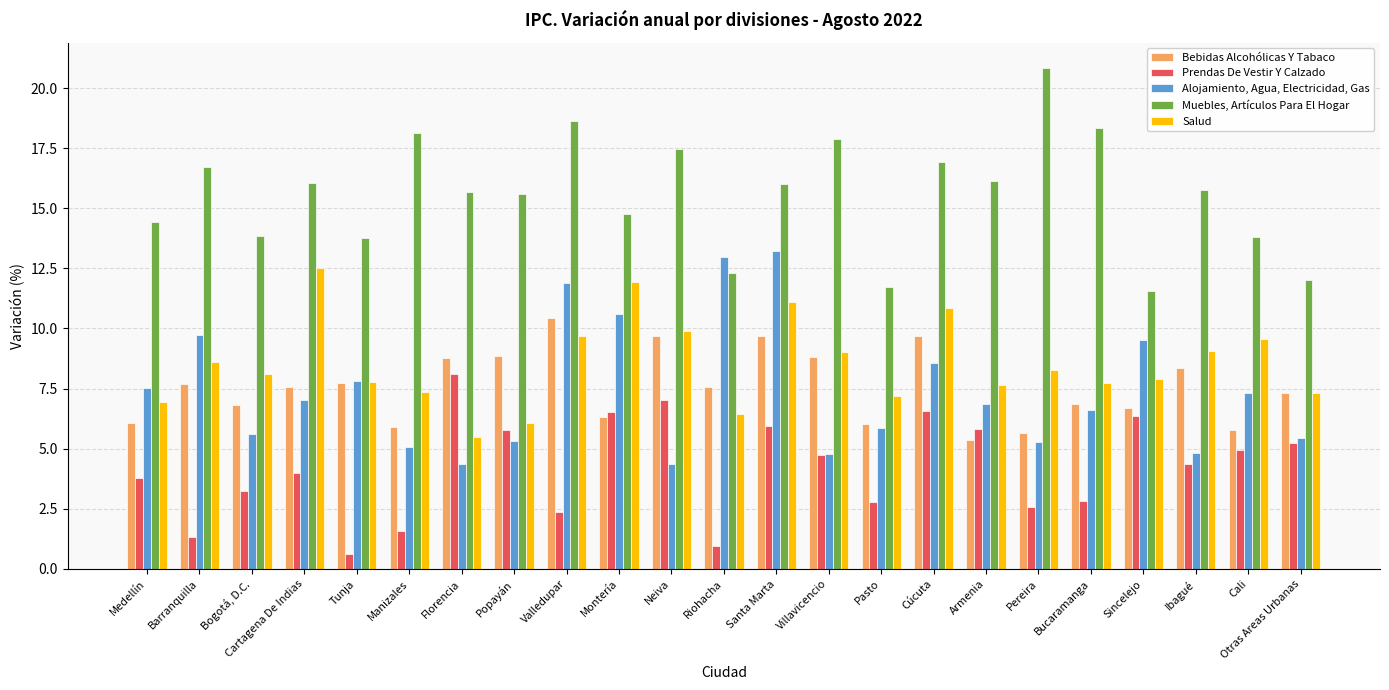

What are all the series names shown in the legend?

Bebidas Alcohólicas Y Tabaco, Prendas De Vestir Y Calzado, Alojamiento, Agua, Electricidad, Gas, Muebles, Artículos Para El Hogar, Salud